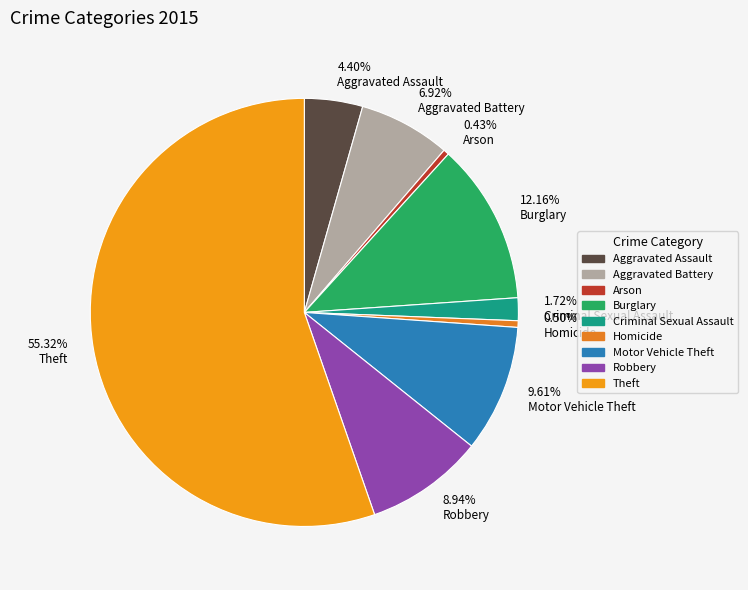

To the nearest percent, what is the difference between the Criminal Sexual Assault and Arson slice percentages?

1%